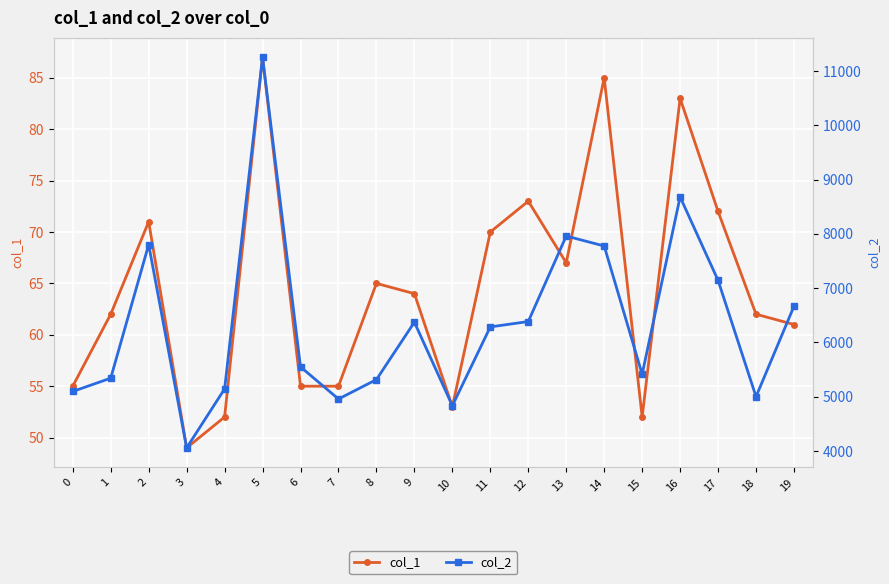

True or false: col_2 and col_1 cross at least once.

False